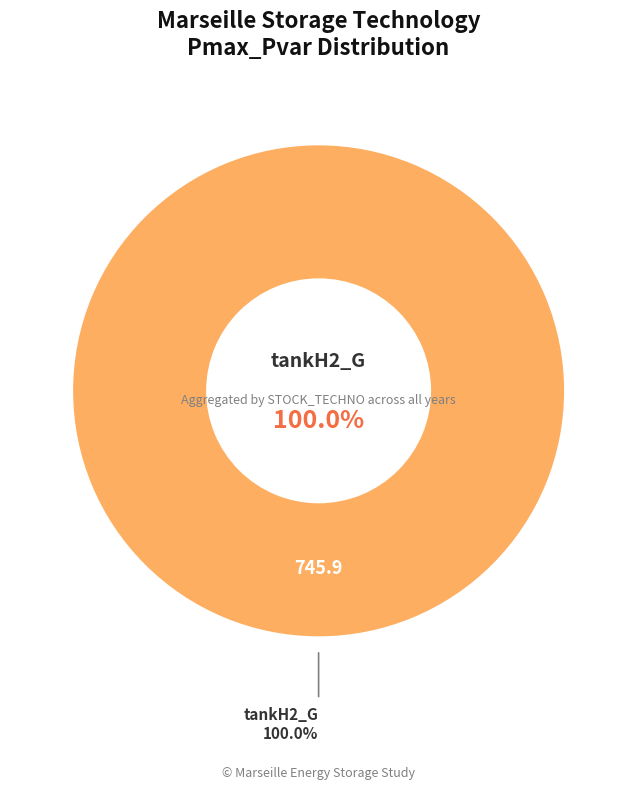

Is there any slice that represents more than half of the pie?

Yes